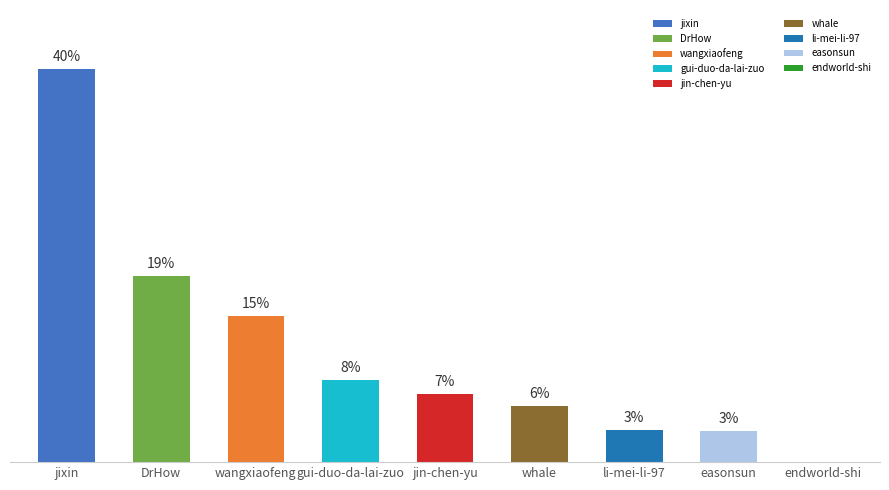

List the labels in order of value, smallest first.

endworld-shi, easonsun, li-mei-li-97, whale, jin-chen-yu, gui-duo-da-lai-zuo, wangxiaofeng, DrHow, jixin